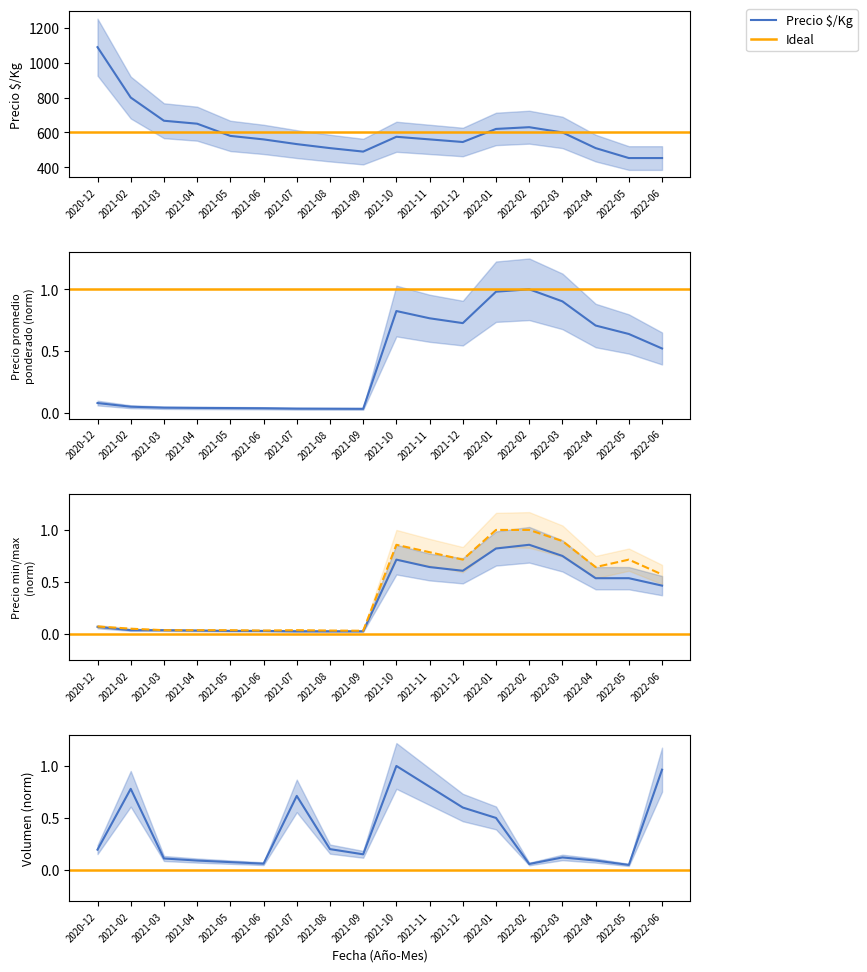

How many interior local valleys does the Precio mínimo series have?

1